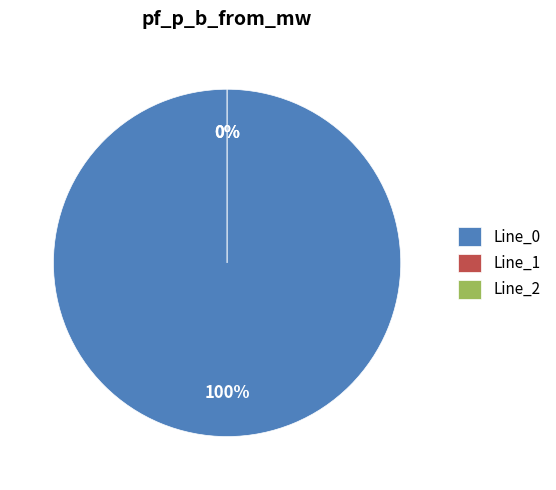

Which category has the biggest portion of the pie?

Line_0